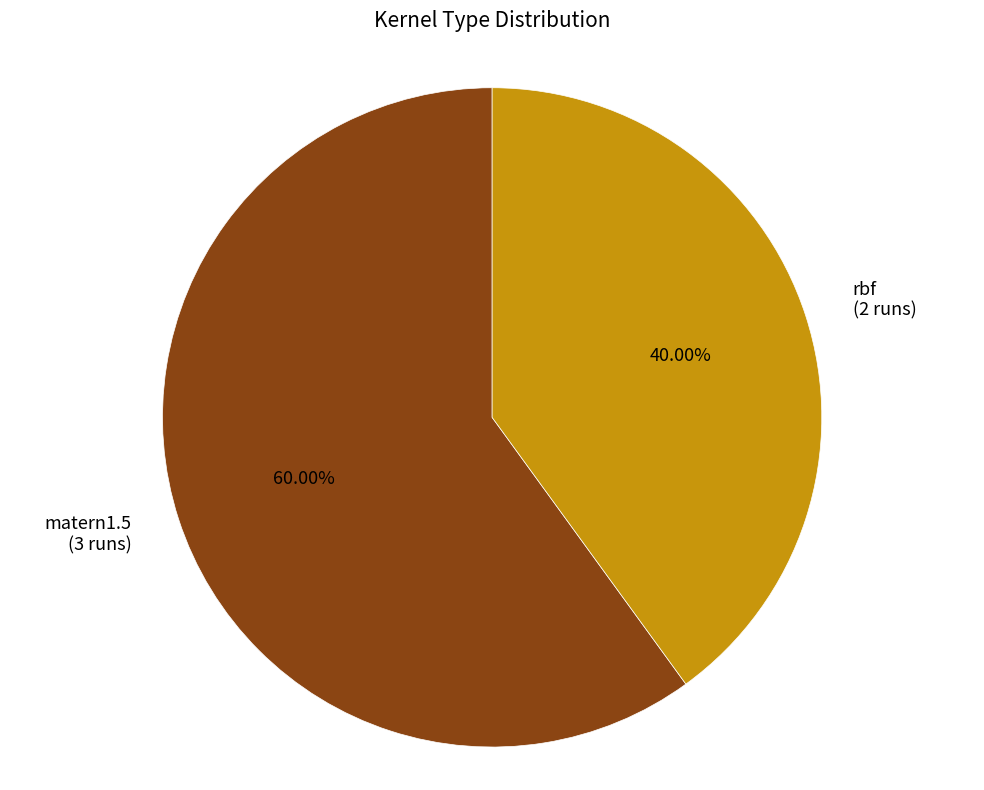

Is there any slice that represents more than half of the pie?

Yes